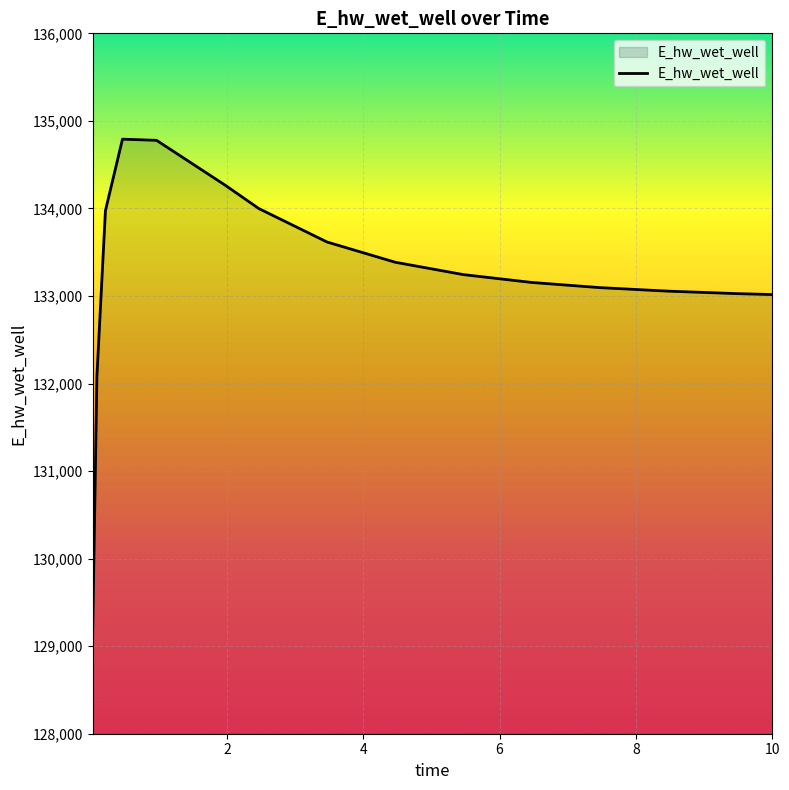

What is the difference between the maximum and minimum values?

5660.2